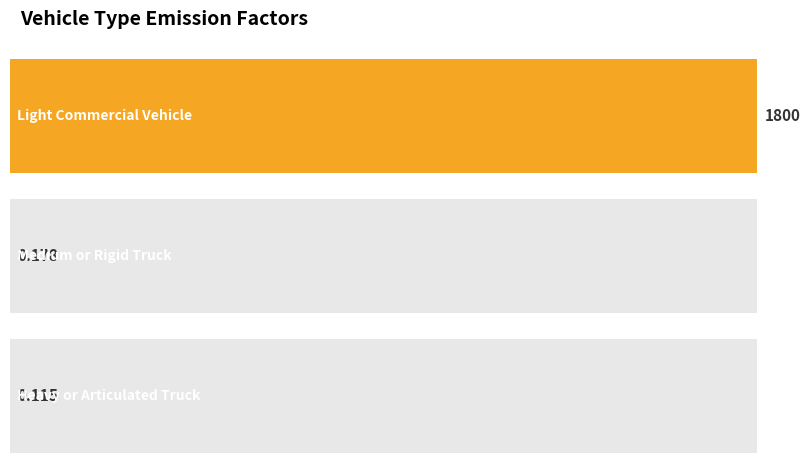

What is the value of the 2nd bar from the left?

0.2